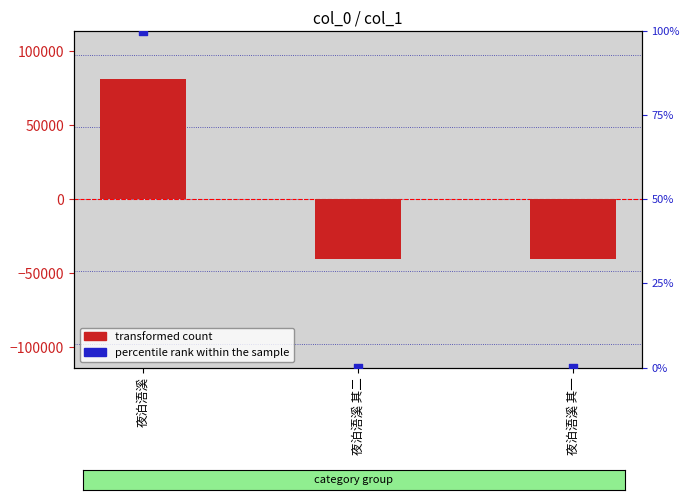

What is the total value across all series at 夜泊浯溪?

81195.0